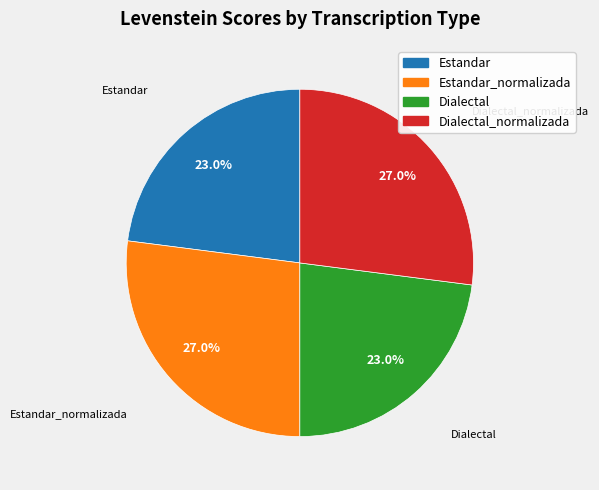

How many segments does this pie chart have?

4